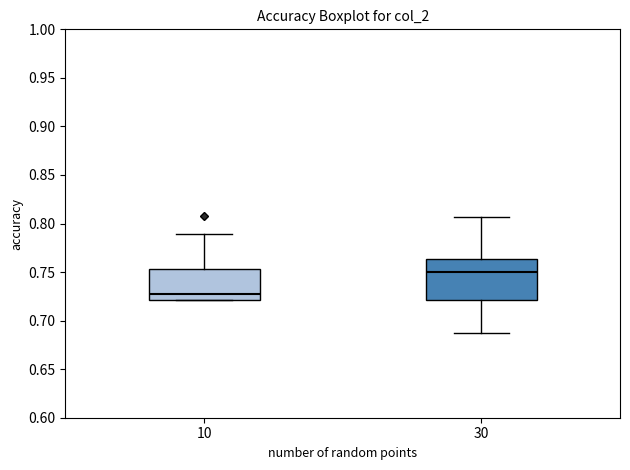

Which box is the tallest, from its lower edge to its upper edge?

30